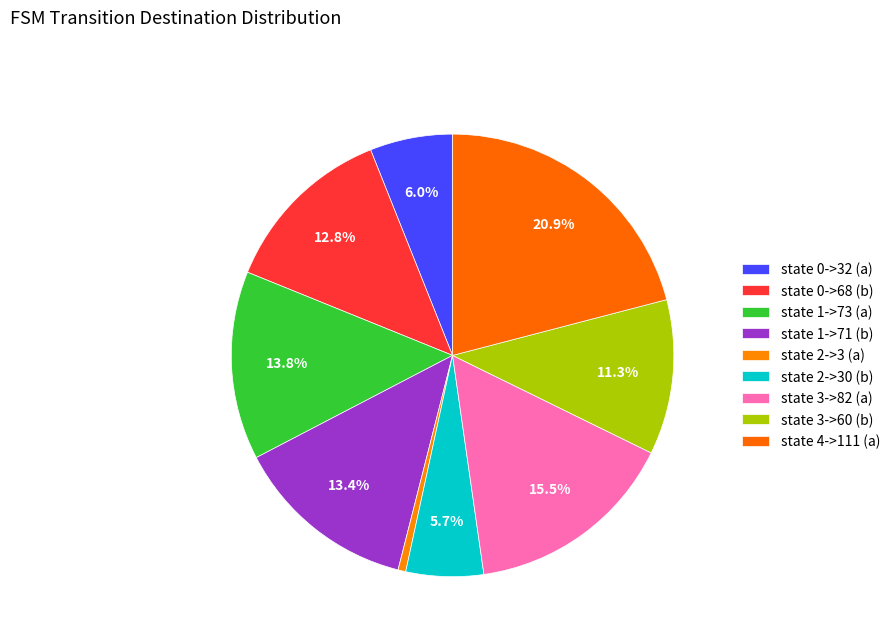

What percentage is NOT represented by state 0->32 (a)?

94.0%